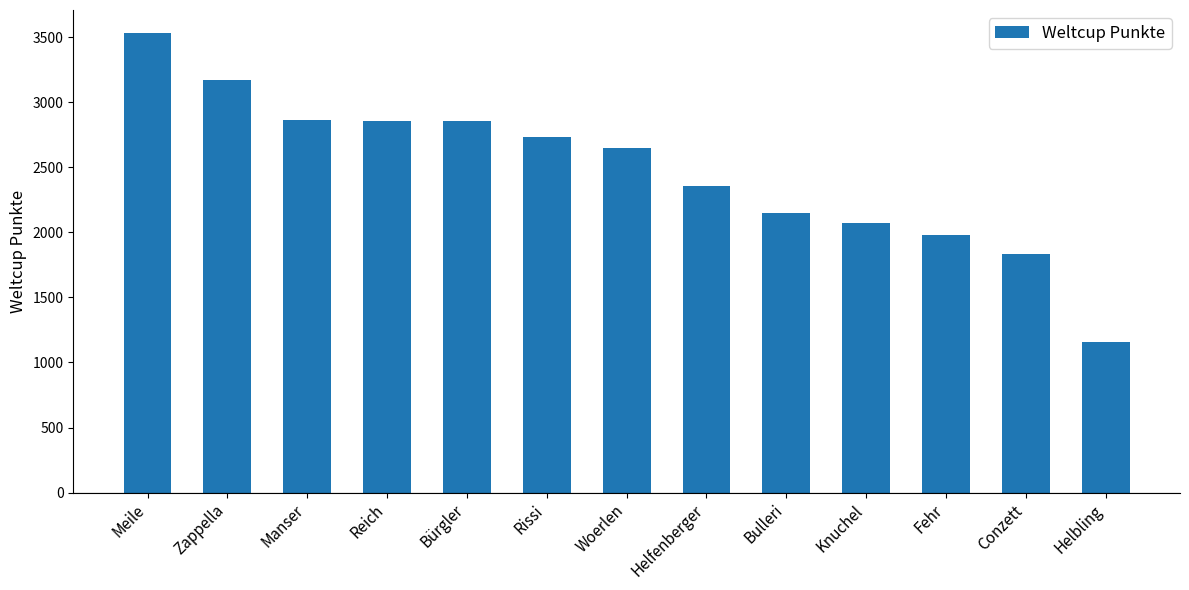

What position from the right is Reich?

10